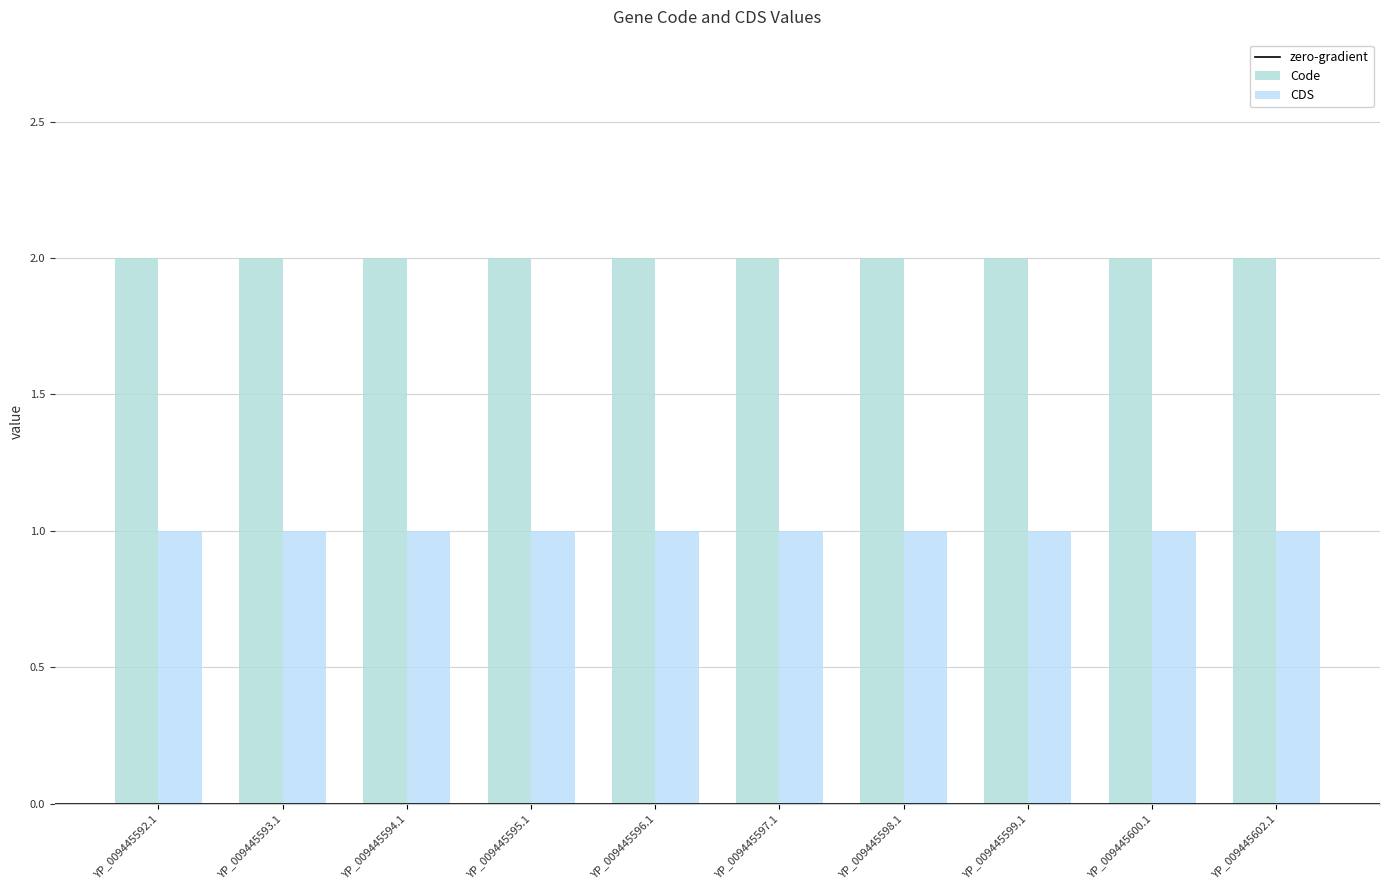

True or false: Code has a value of 0 at YP_009445593.1.

False